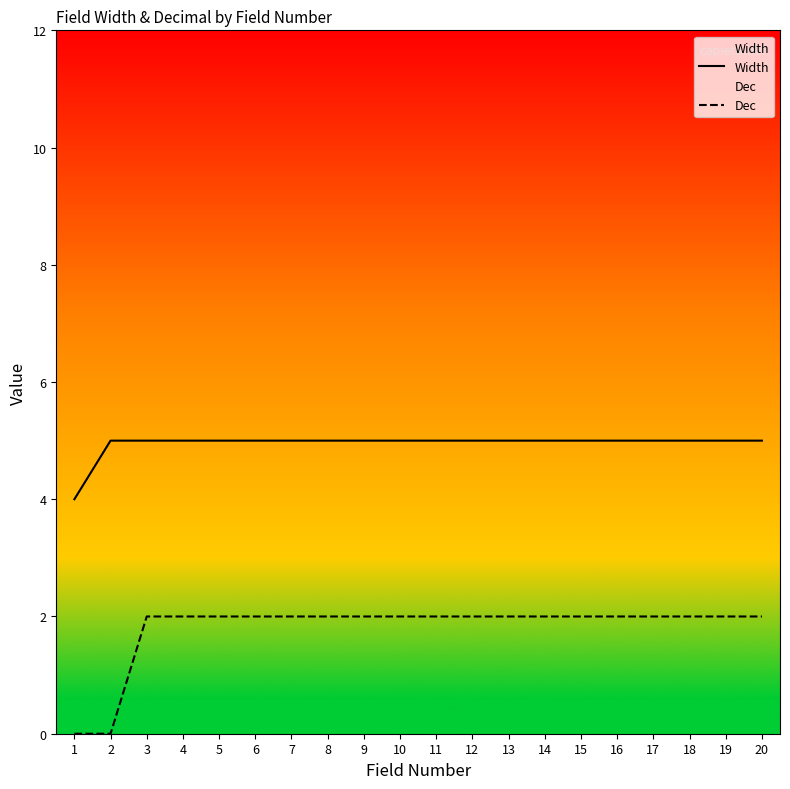

True or false: Dec and Width intersect in this chart.

False